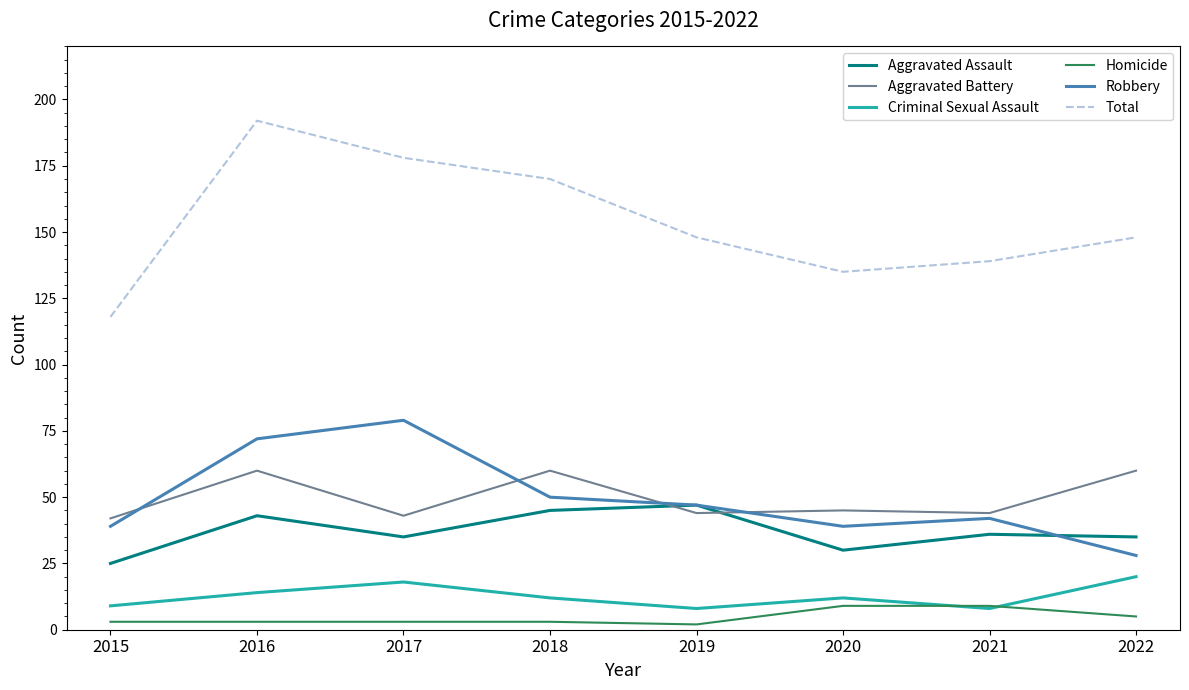

True or false: Homicide and Total cross at least once.

False